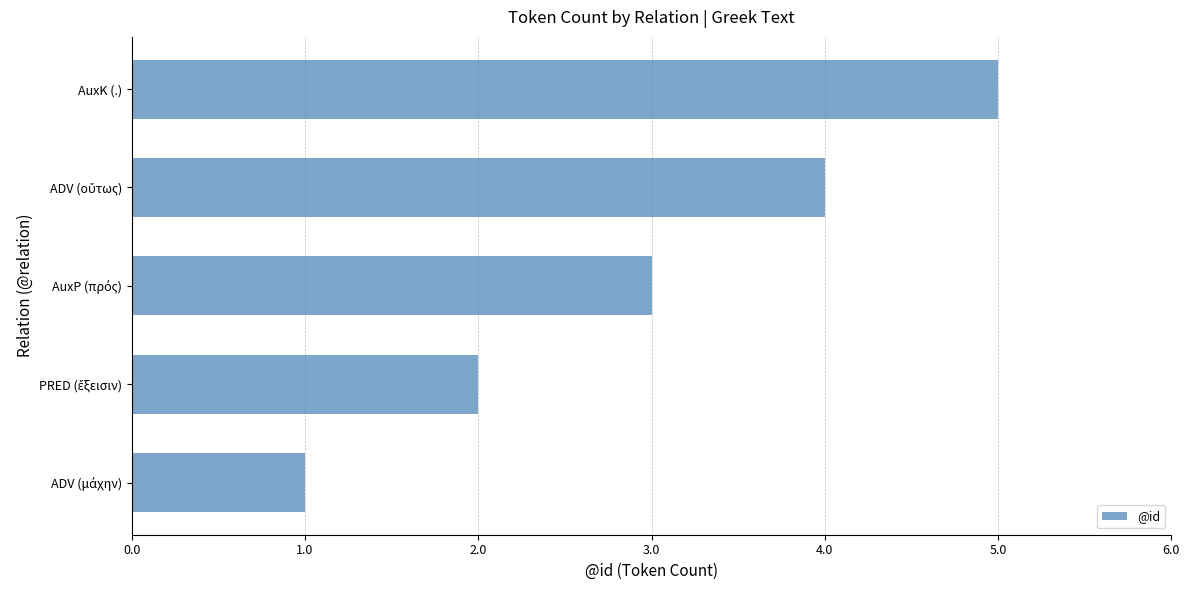

At which category does the chart reach its peak across all series?

AuxK (.)